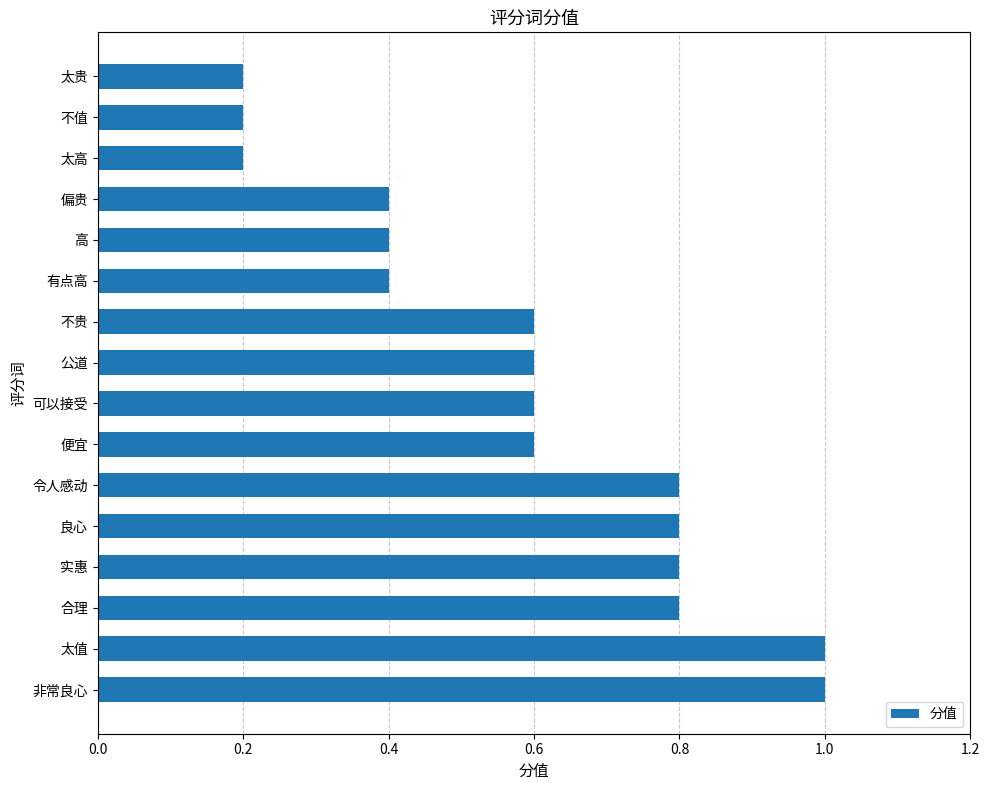

What is the sum of all values?

9.4